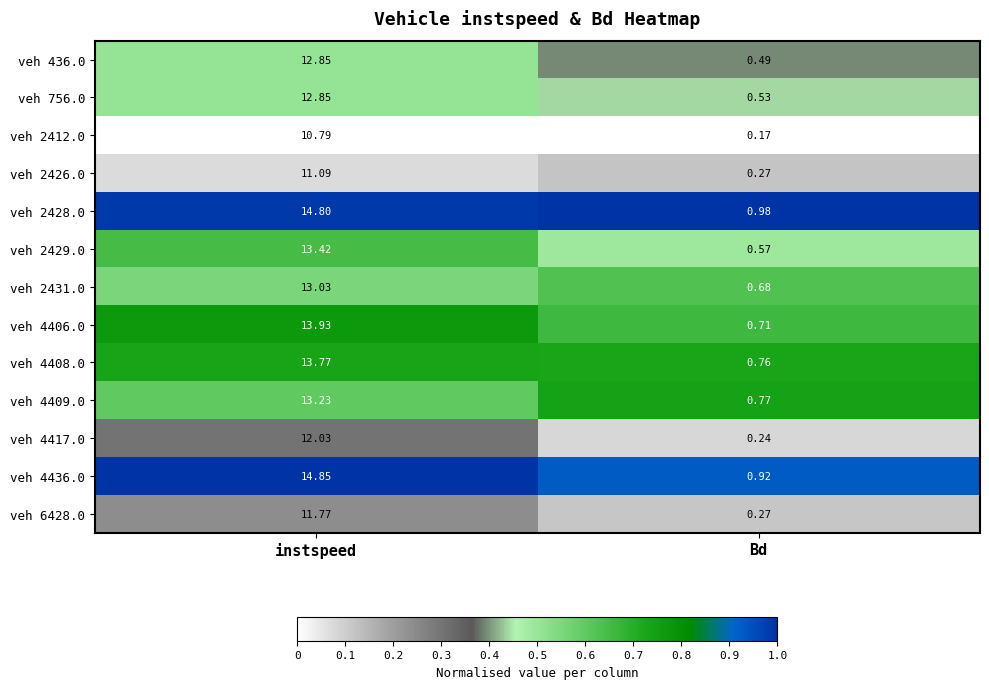

At which label does veh 436.0 first exceed 12?

instspeed